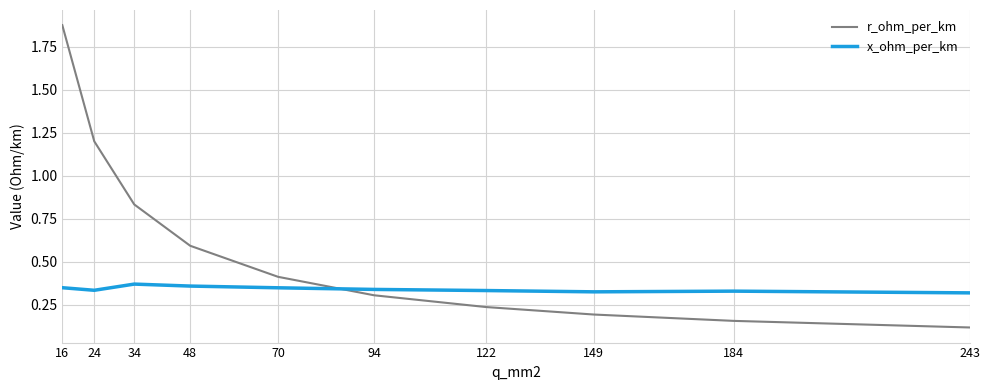

Is it true that r_ohm_per_km equals 1.5 at 34?

False